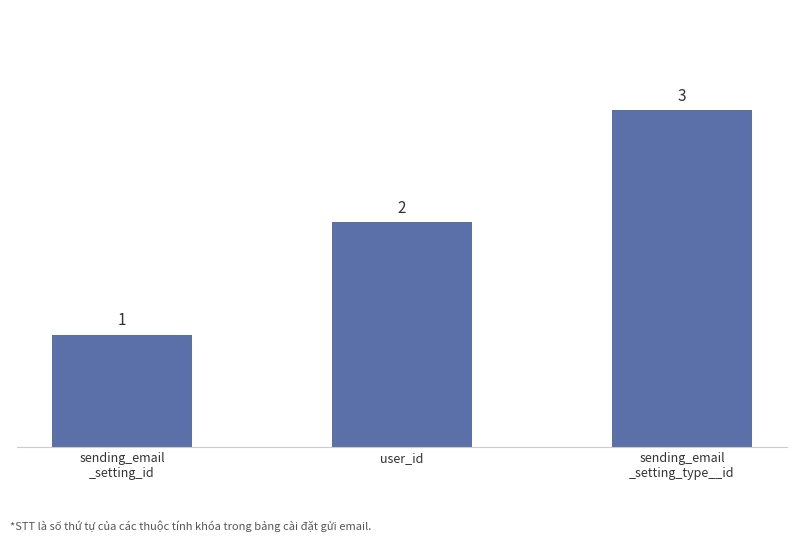

List the labels in order of value, largest first.

sending_email
_setting_type__id, user_id, sending_email
_setting_id